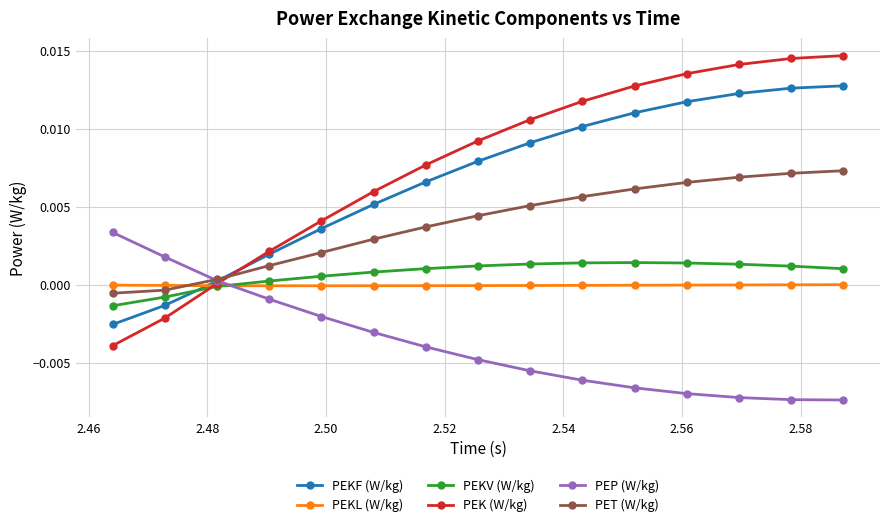

True or false: PEKF (W/kg) and PEKL (W/kg) cross at least once.

True